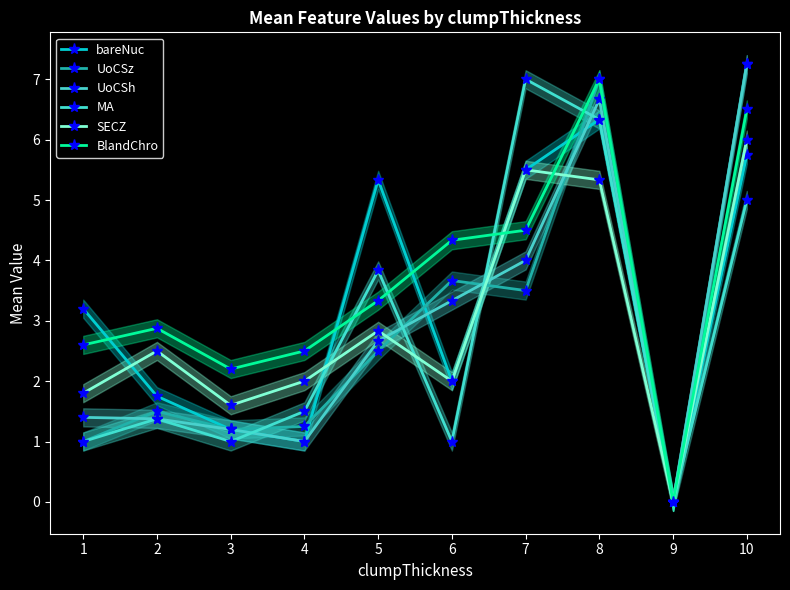

Reading left to right, what are all the values shown in this chart?

bareNuc: 3.2	1.8	1.2	1.0	5.3	2.0	5.5	6.3	0.0	5.8
UoCSz: 1.0	1.5	1.2	1.2	2.5	3.7	3.5	7.0	0.0	7.2
UoCSh: 1.4	1.4	1.2	1.0	2.7	3.3	4.0	6.7	0.0	7.2
MA: 1.0	1.4	1.0	1.5	3.8	1.0	7.0	6.3	0.0	5.0
SECZ: 1.8	2.5	1.6	2.0	2.8	2.0	5.5	5.3	0.0	6.0
BlandChro: 2.6	2.9	2.2	2.5	3.3	4.3	4.5	7.0	0.0	6.5